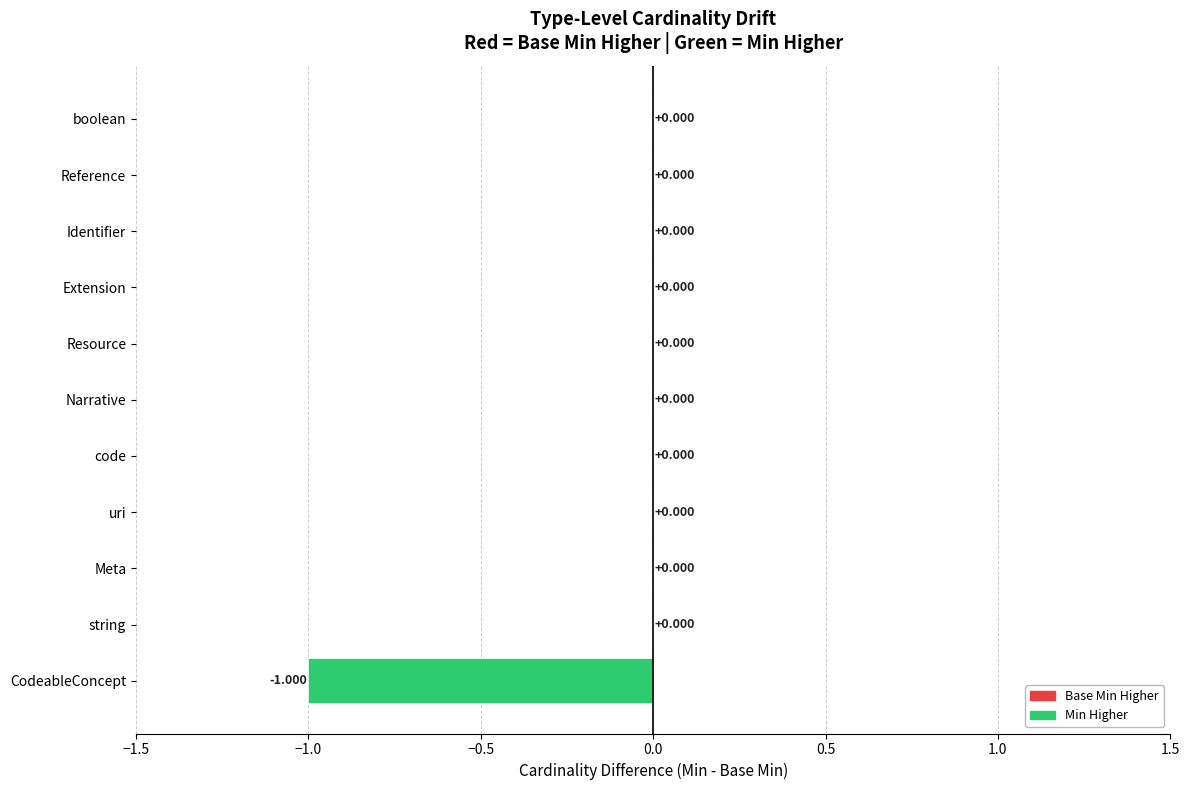

Between Narrative and CodeableConcept, which is larger?

Narrative